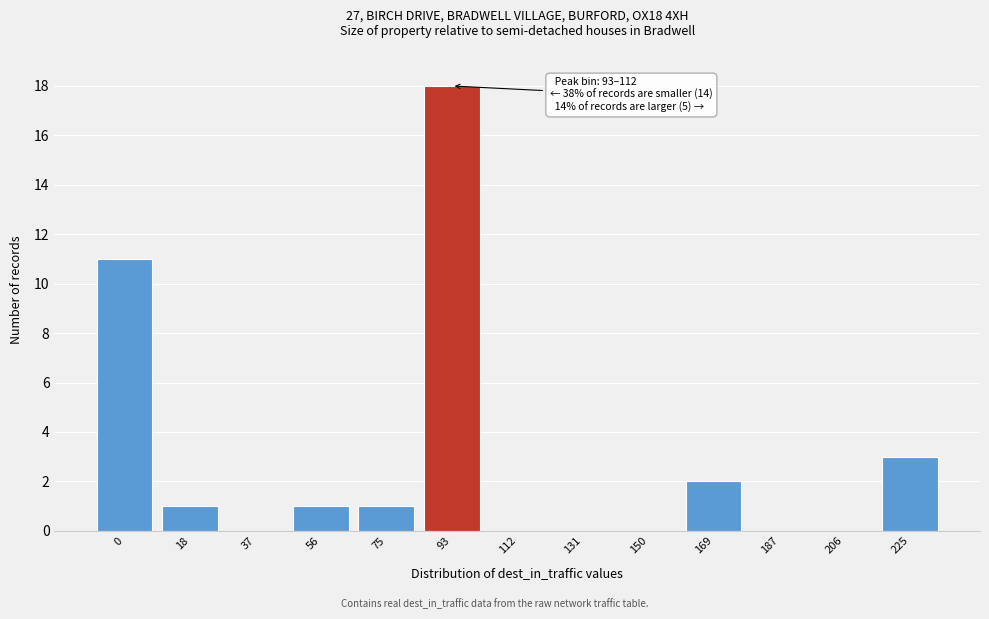

Reading left to right, list all the values displayed in this chart.

0=11	18=1	37=0	56=1	75=1	93=18	112=0	131=0	150=0	169=2	187=0	206=0	225=3